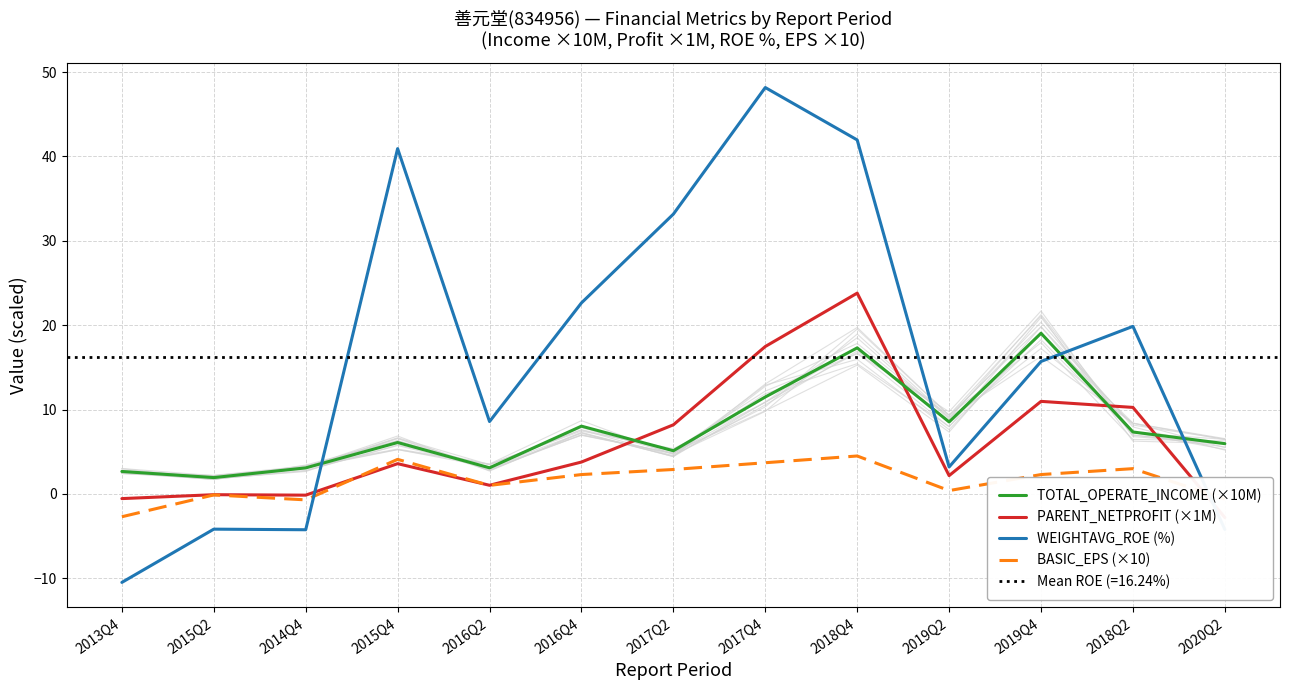

What is the label of the 8th point from the right?

2016Q4